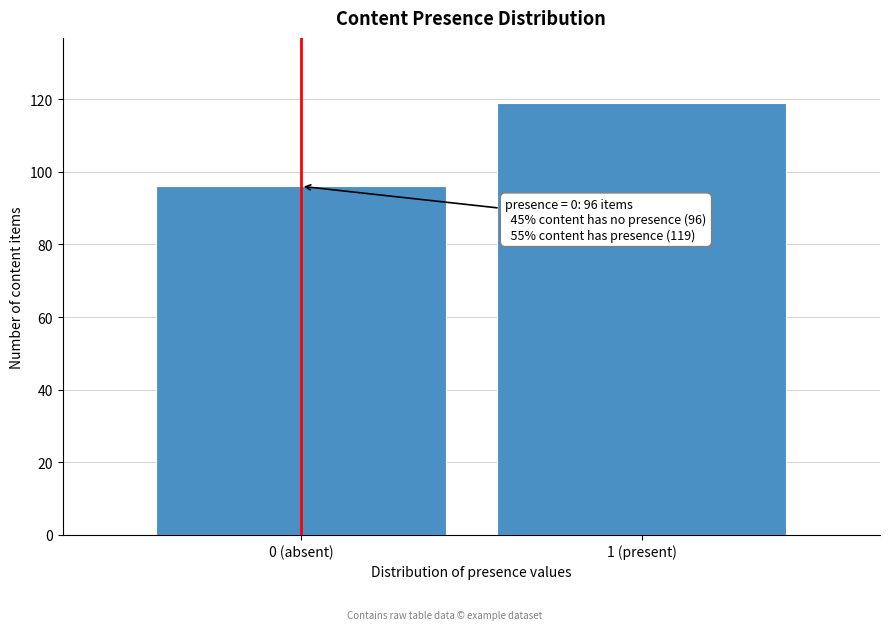

Reading left to right, what are all the values shown in this chart?

96	119